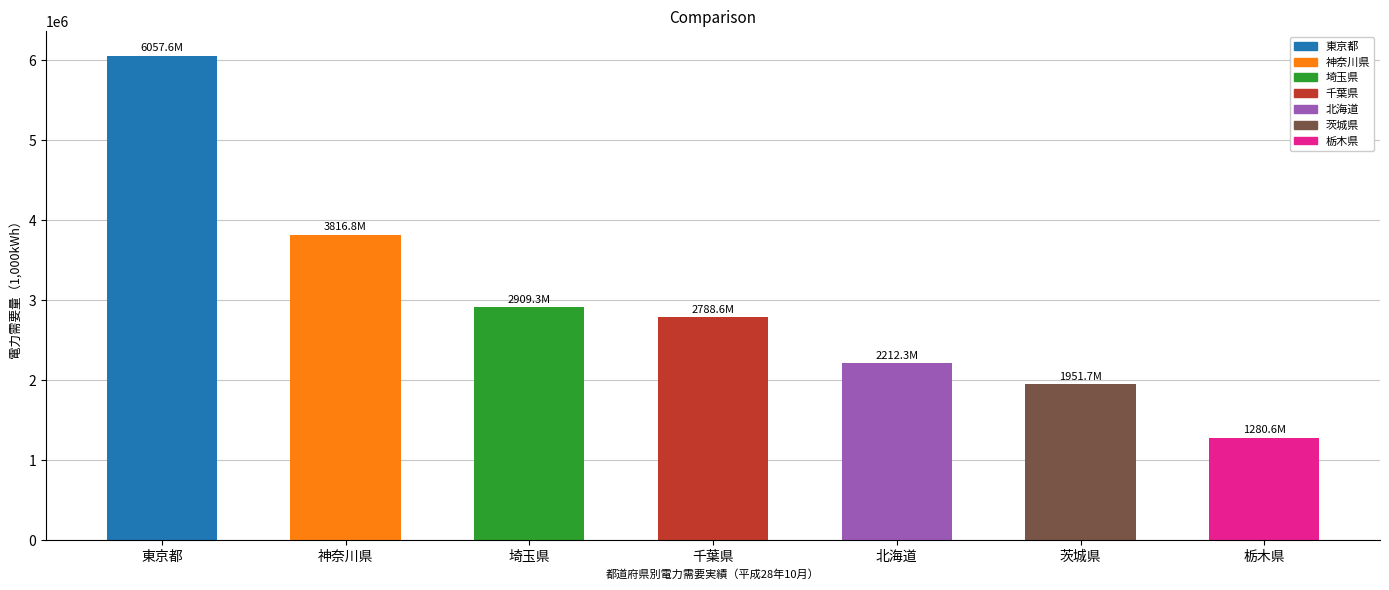

What is the label of the 5th bar from the right?

埼玉県